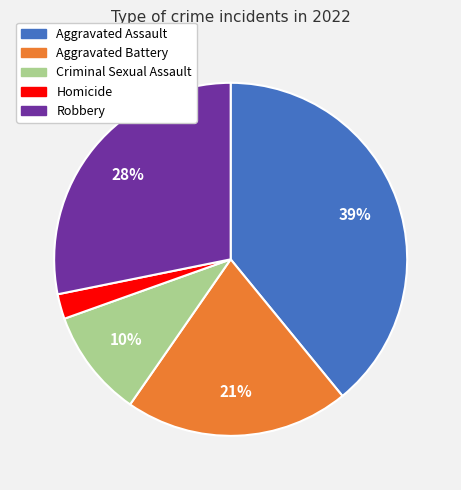

Combined, do Robbery and Aggravated Assault account for over 50%?

Yes